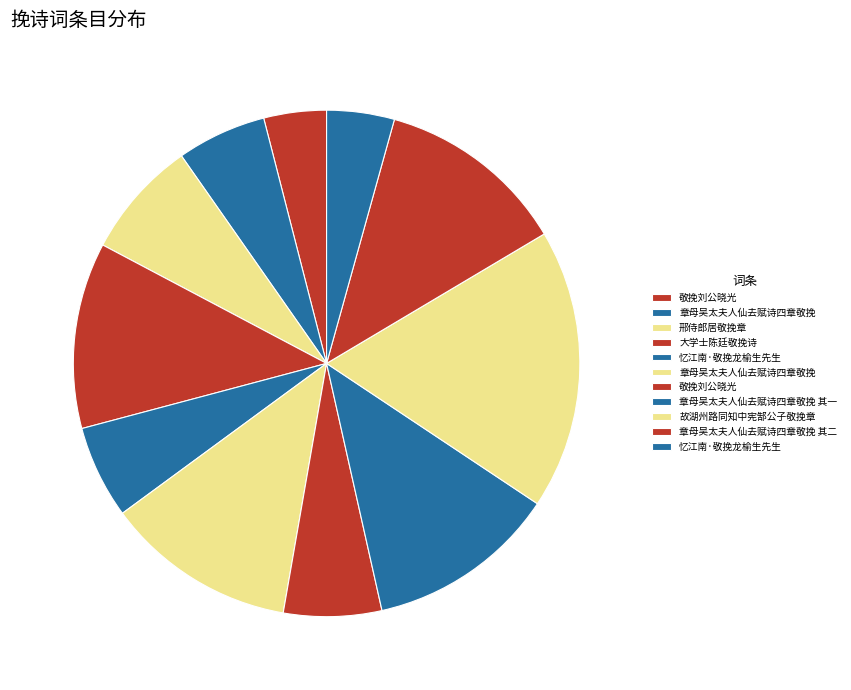

How many slices are in this pie chart?

11